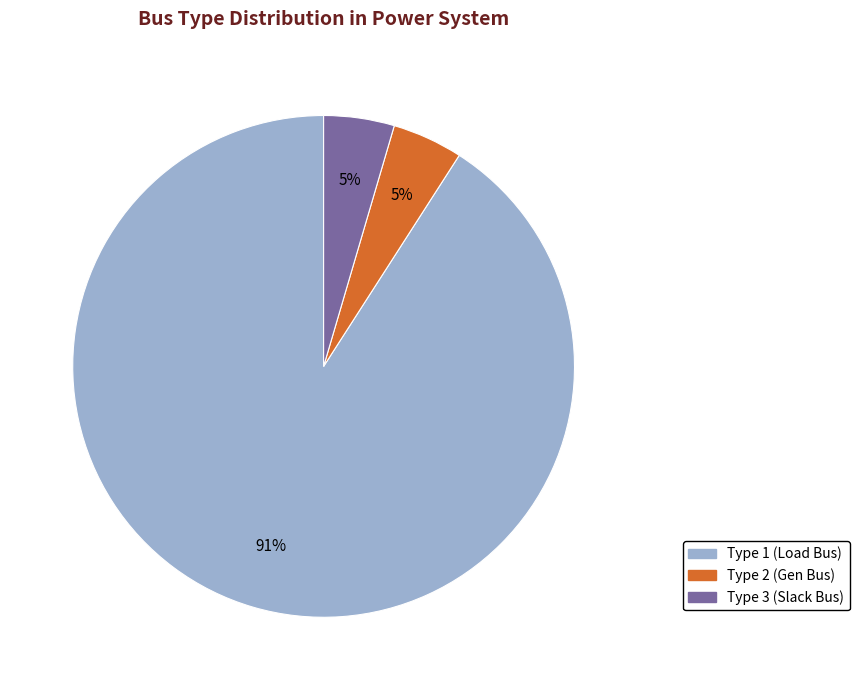

To the nearest percent, what is the average slice percentage?

33%